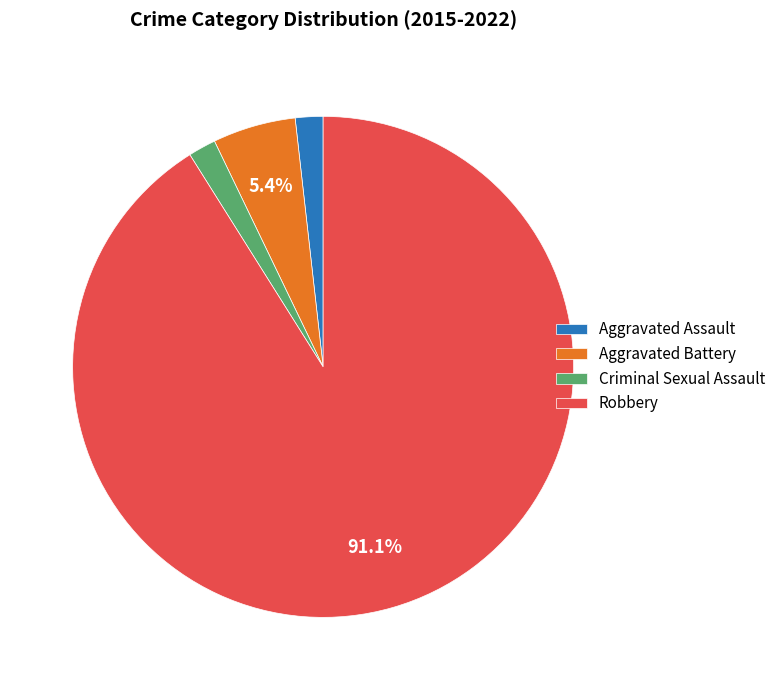

To the nearest percent, what percentage of the pie is Criminal Sexual Assault?

2%